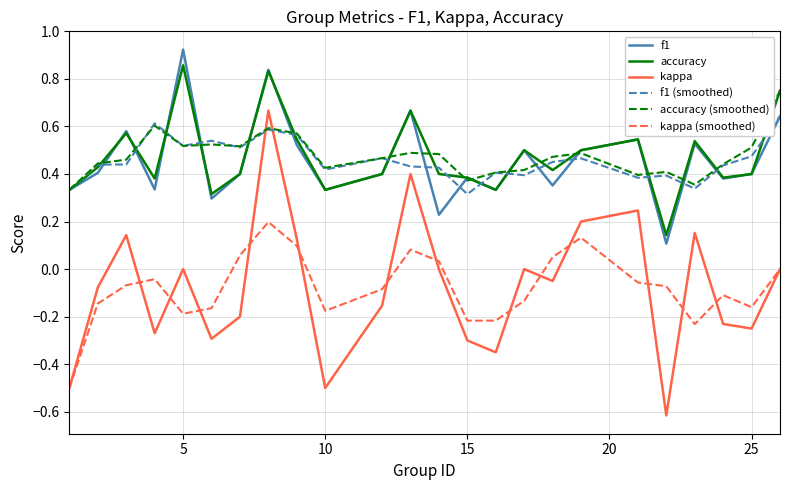

Which series has the widest spread of values?

kappa